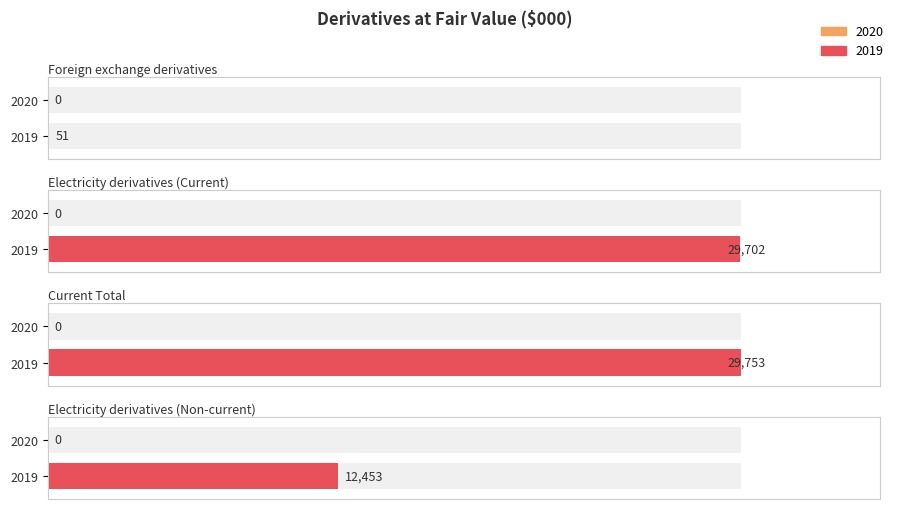

What position from the left is Foreign exchange derivatives?

1